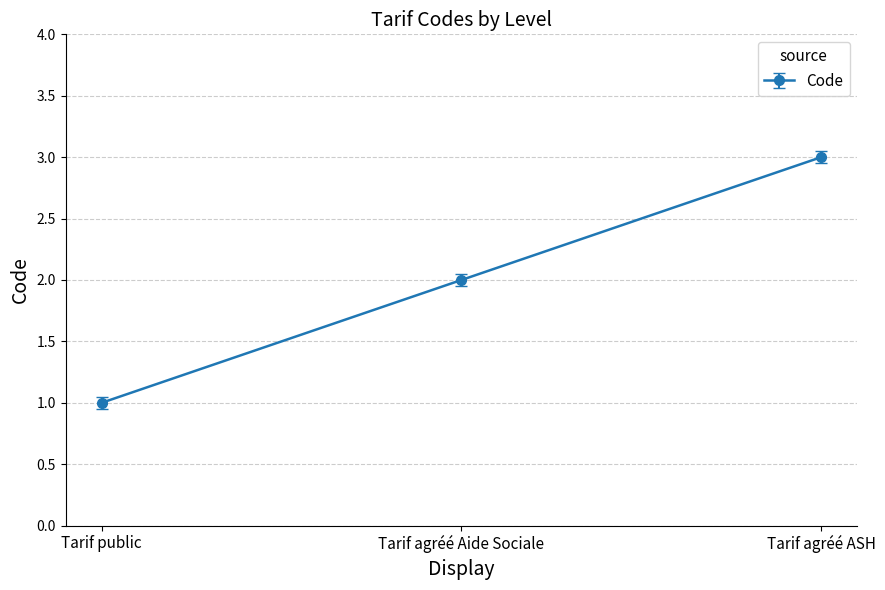

Count the values in the range 1 to 3.

3